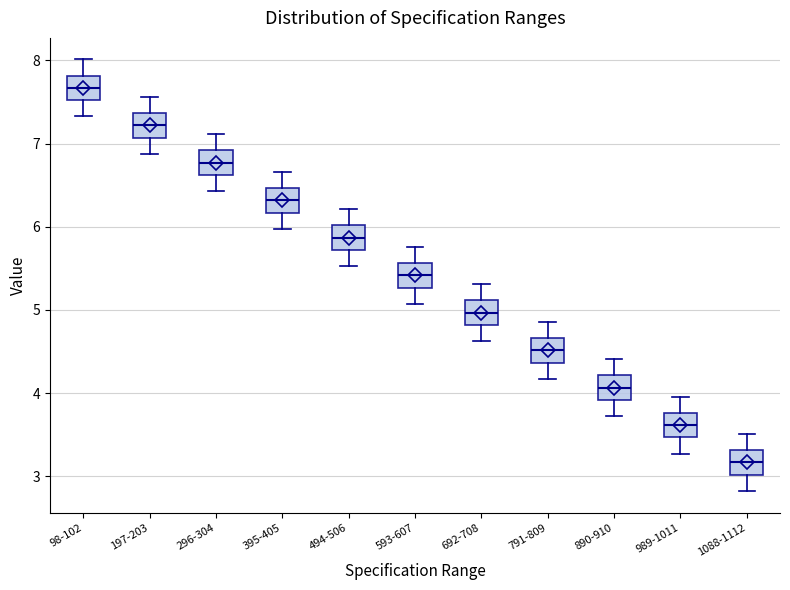

Which box has the highest median line?

98-102